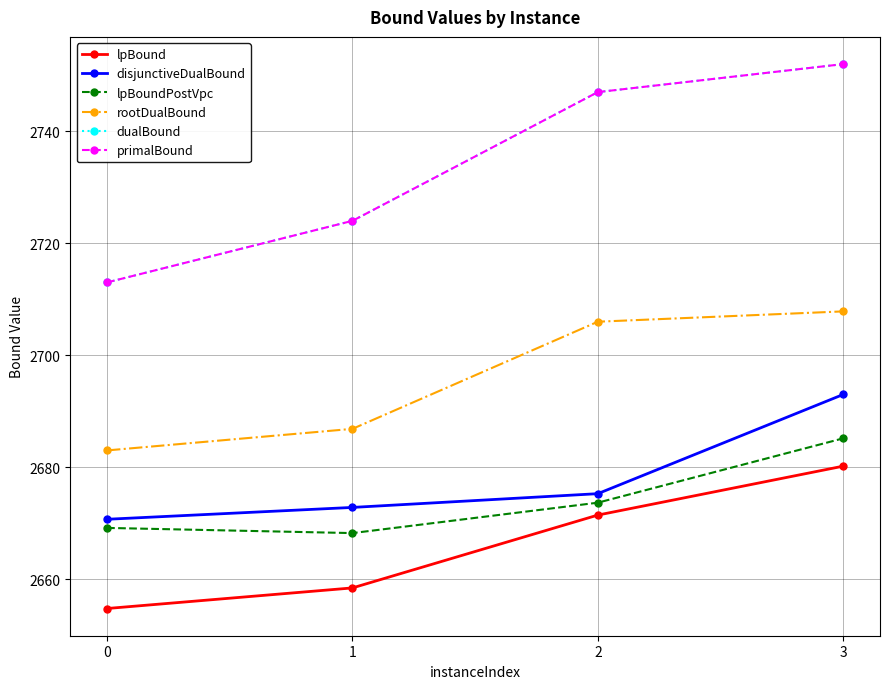

What is the total value across all series at 3?

16270.1